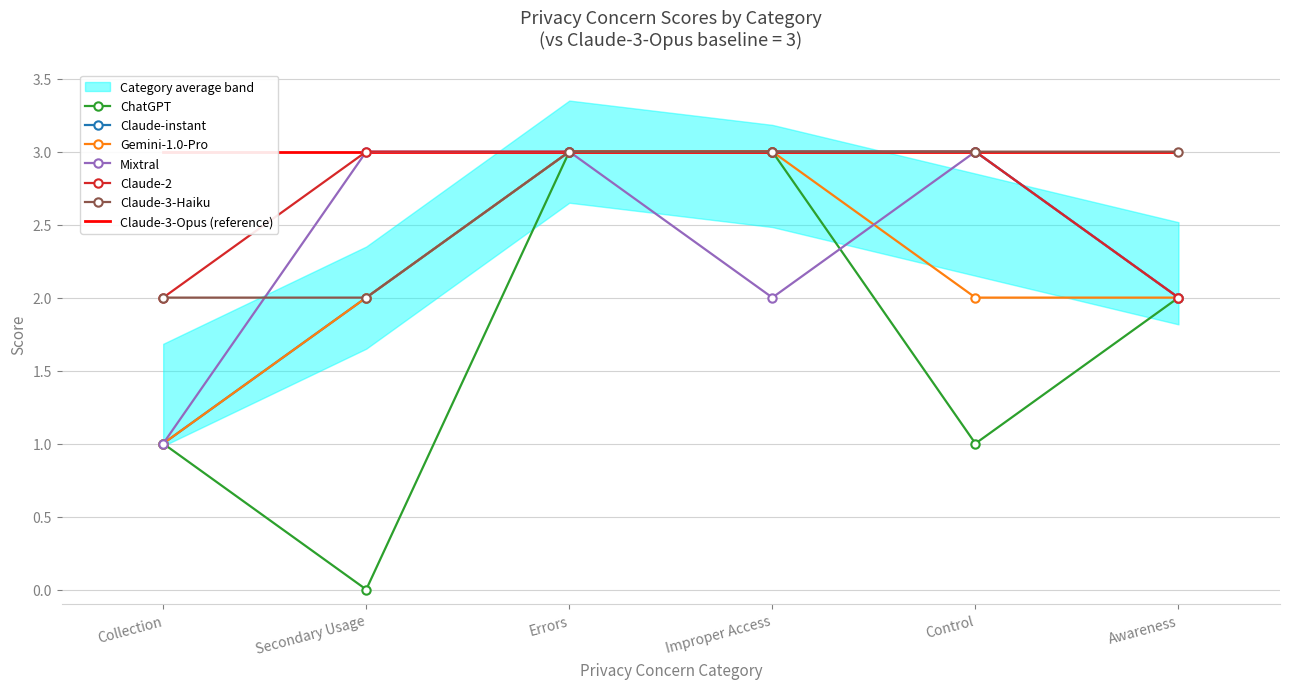

True or false: ChatGPT and Gemini-1.0-Pro intersect in this chart.

False